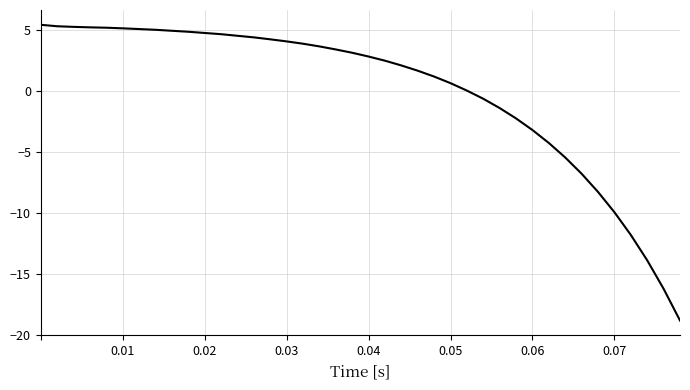

What is the difference between the maximum and minimum values?

24.2